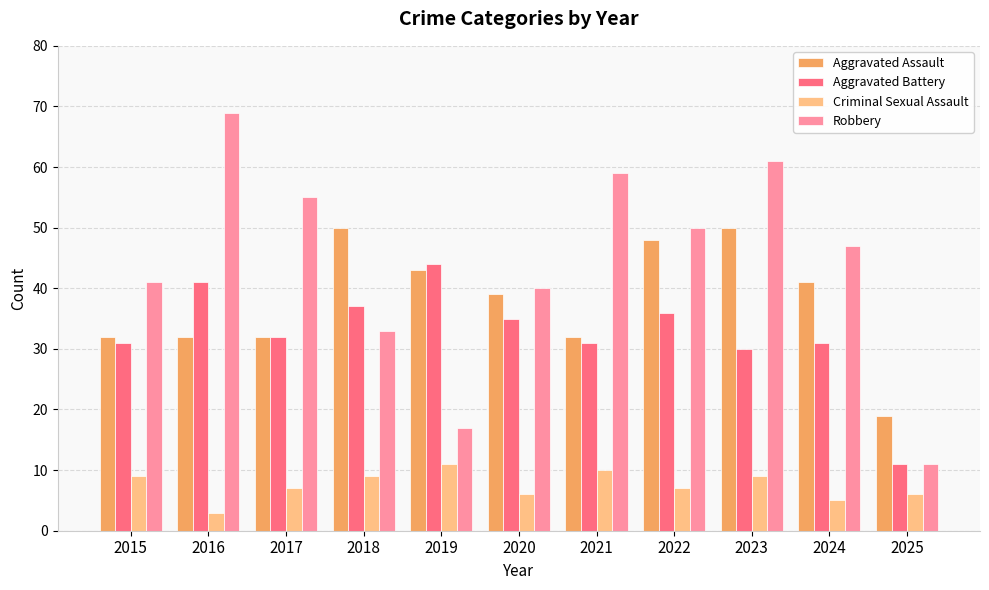

Which series changed the most between 2019 and 2022?

Robbery